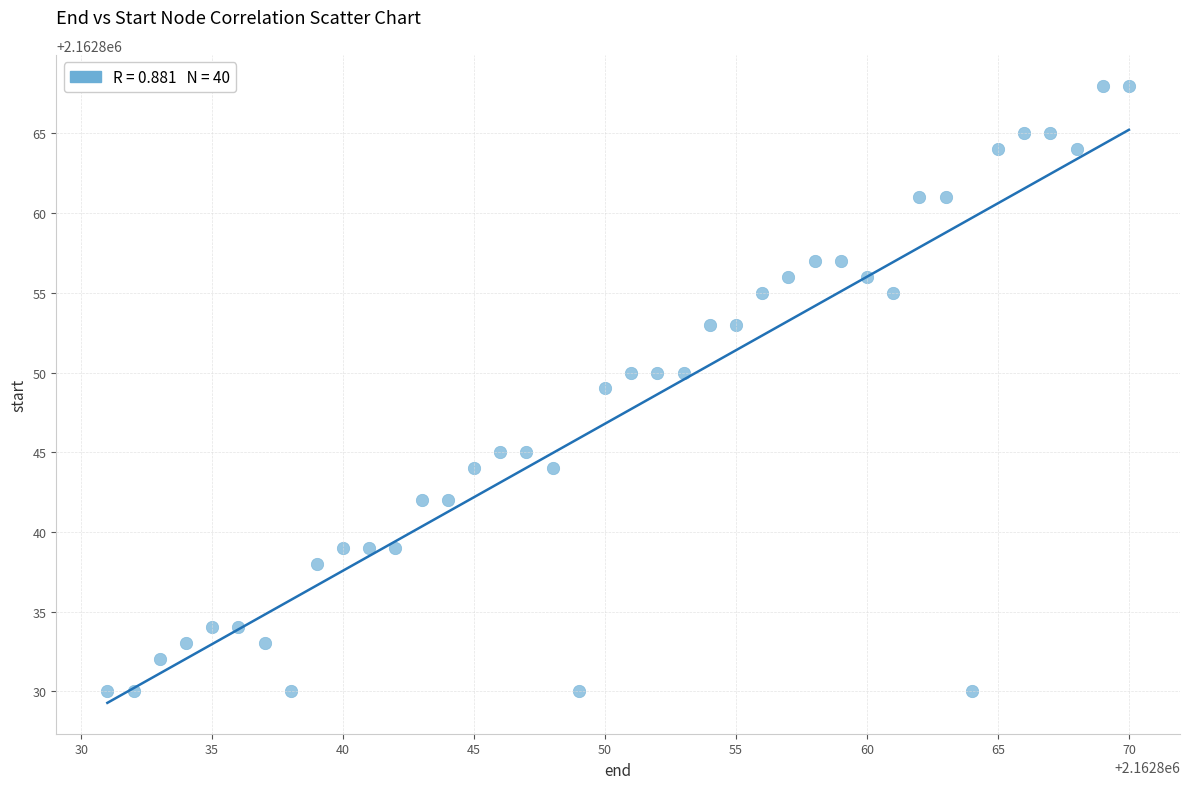

What is the range of X values (max minus min)?

39